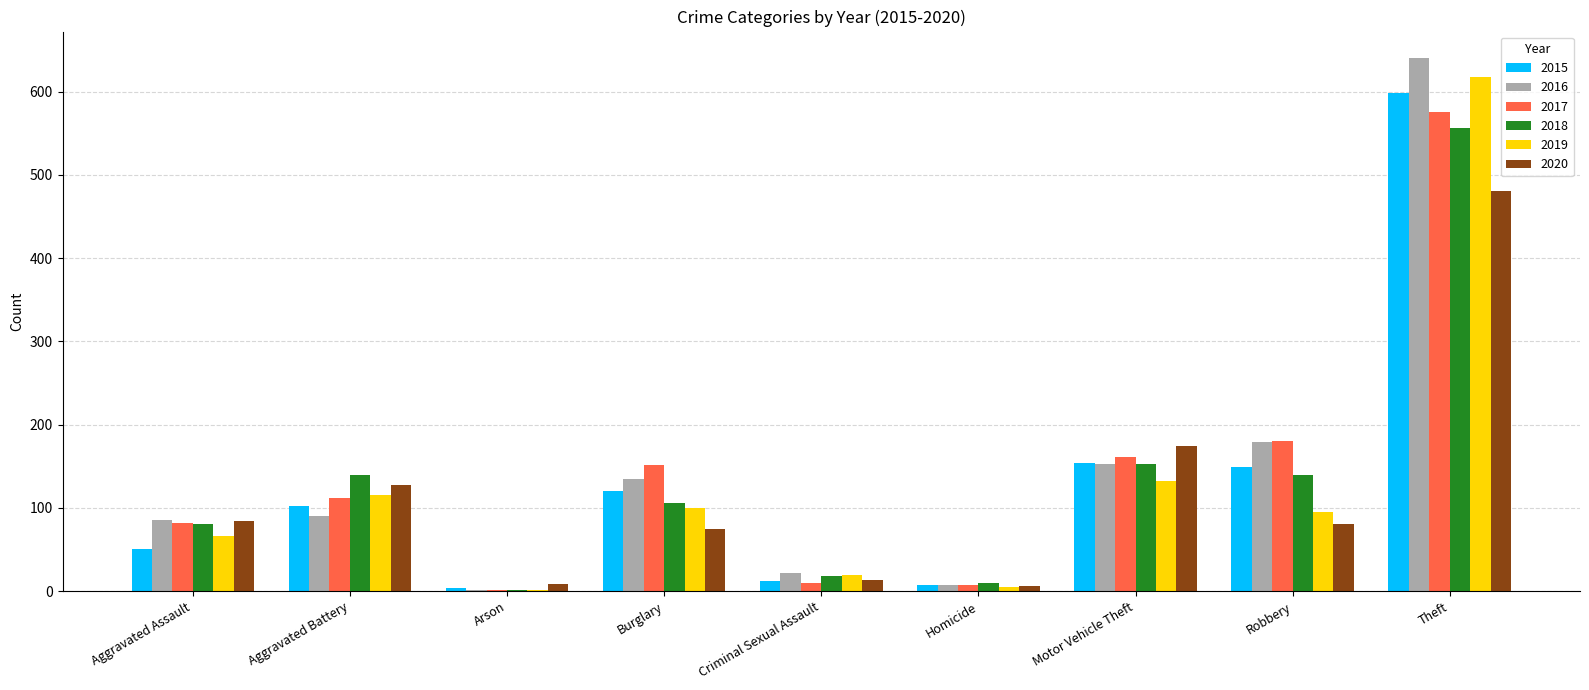

Are the bars grouped side by side (vs. stacked)?

Yes